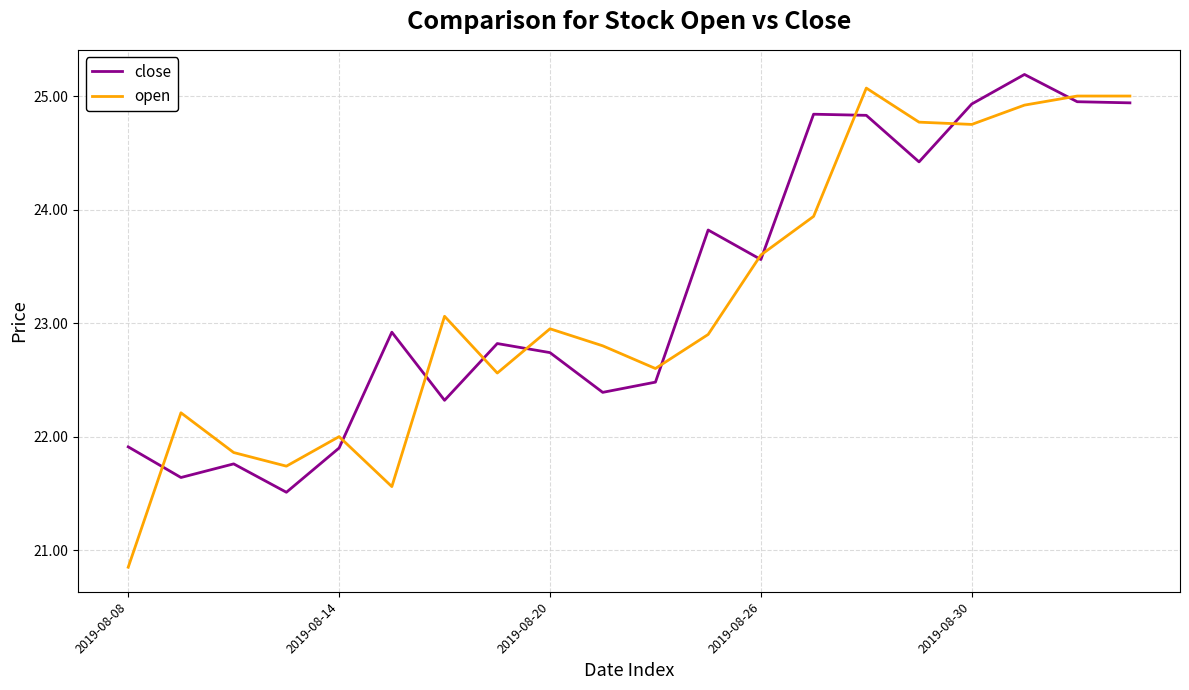

What is the greatest value displayed?

25.2